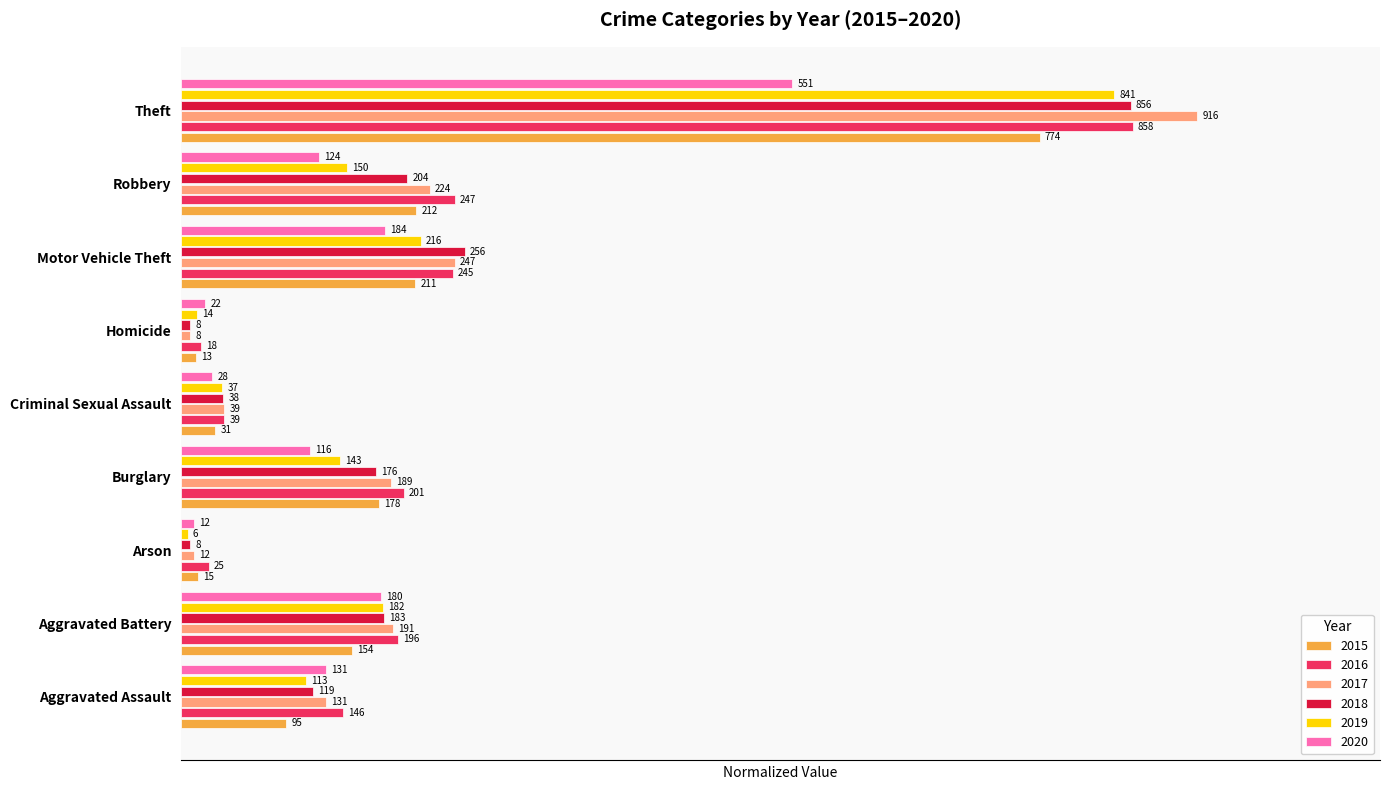

At Theft, list the series in order from largest to smallest.

2017, 2016, 2018, 2019, 2015, 2020